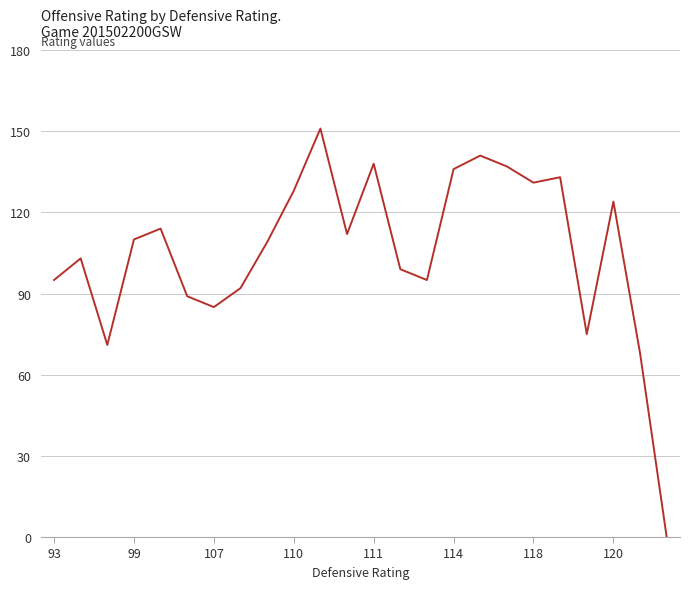

What is the difference between the maximum and minimum values?

151